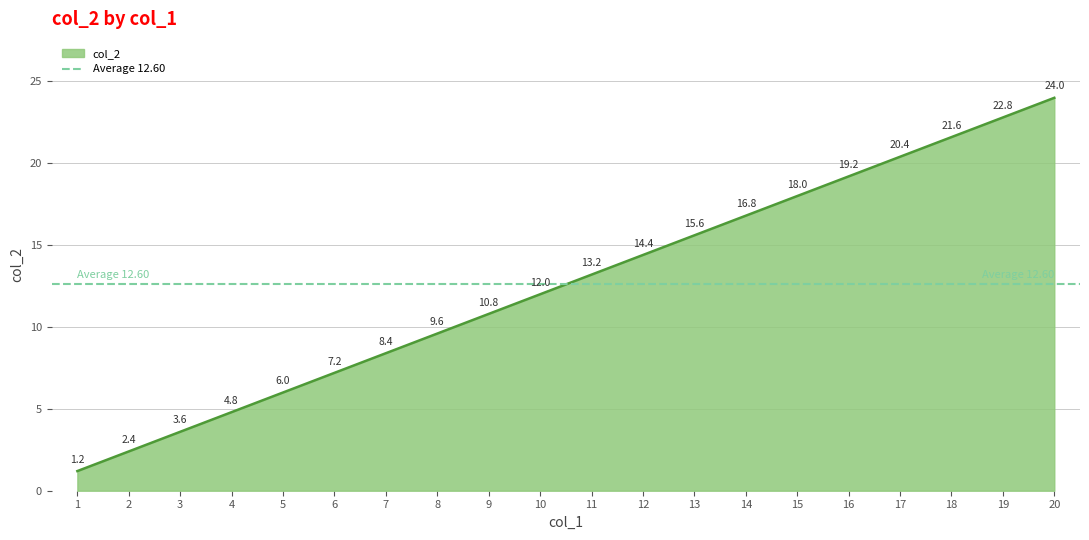

Reading left to right, list all the values displayed in this chart.

1.2	2.4	3.6	4.8	6.0	7.2	8.4	9.6	10.8	12.0	13.2	14.4	15.6	16.8	18.0	19.2	20.4	21.6	22.8	24.0